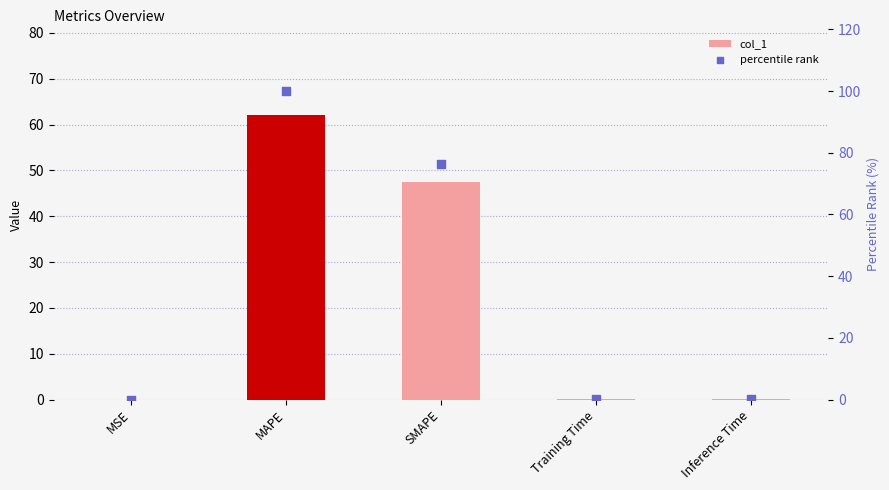

At which category is the sum across all series the highest?

MAPE